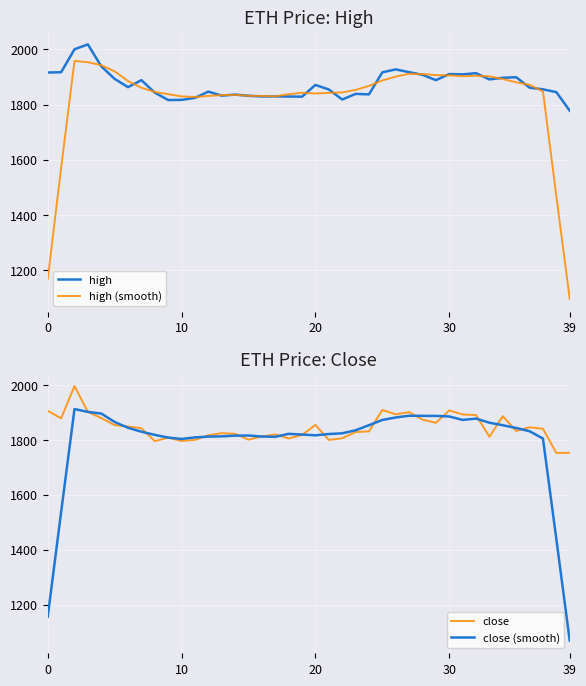

What is the label of the 22nd point from the right?

18